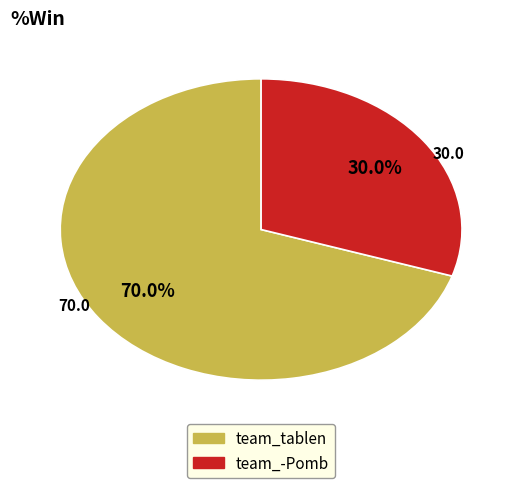

Which has a higher value, team_tablen or team_-Pomb?

team_tablen